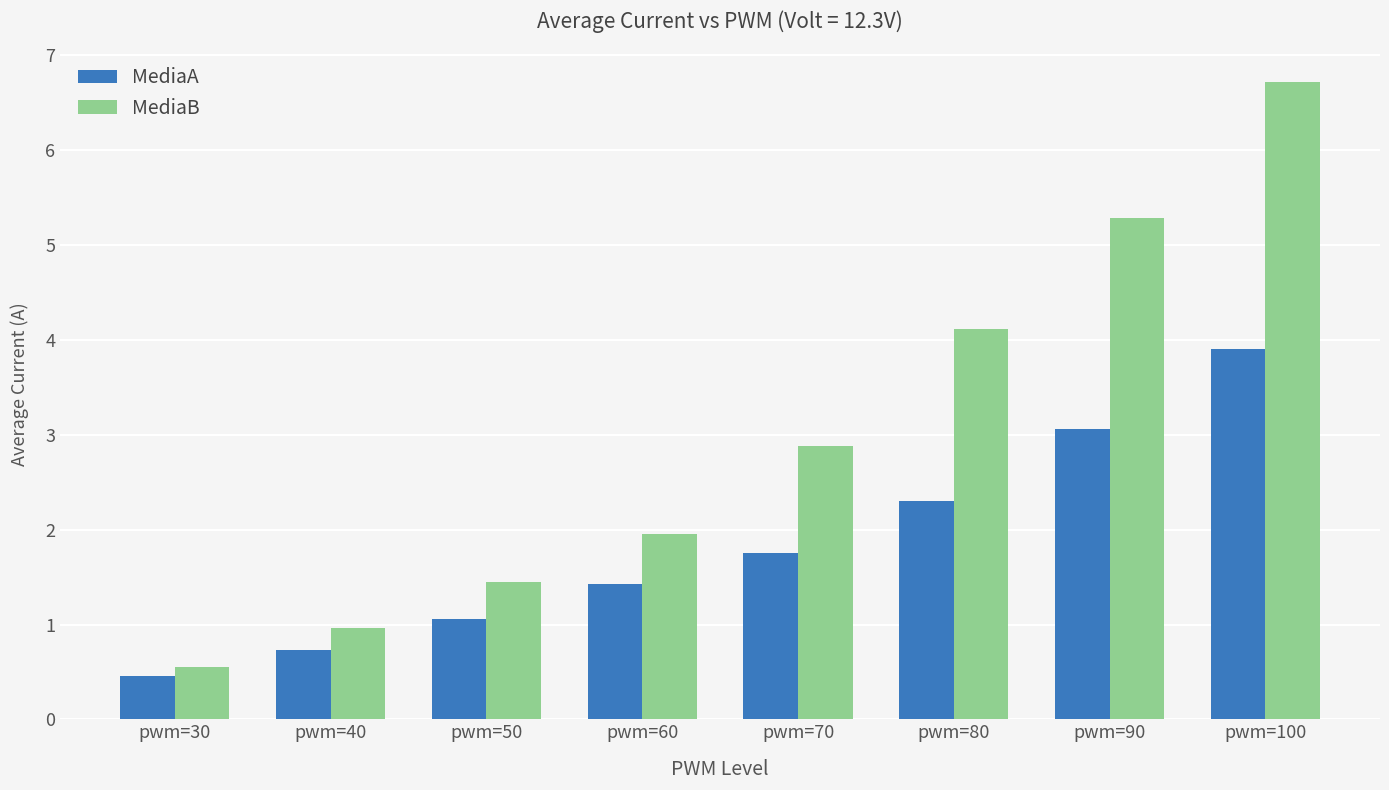

How many values in the MediaB series exceed 2?

4